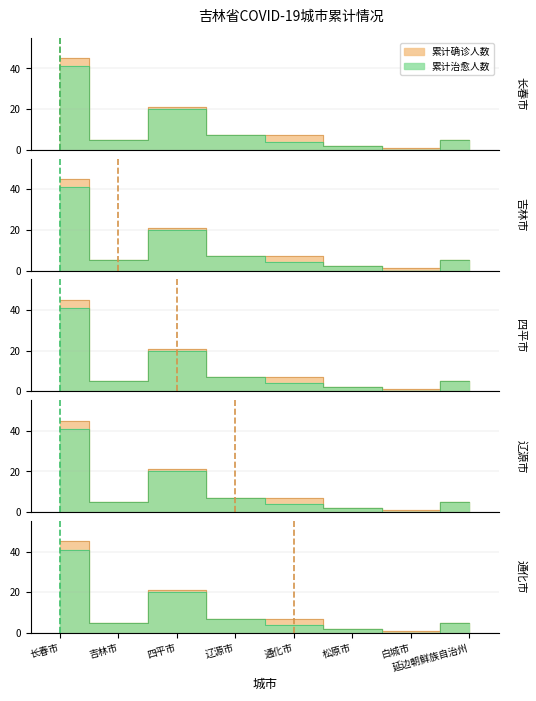

What is the approximate value of 累计确诊人数 at 延边朝鲜族自治州, to the nearest 5?

5